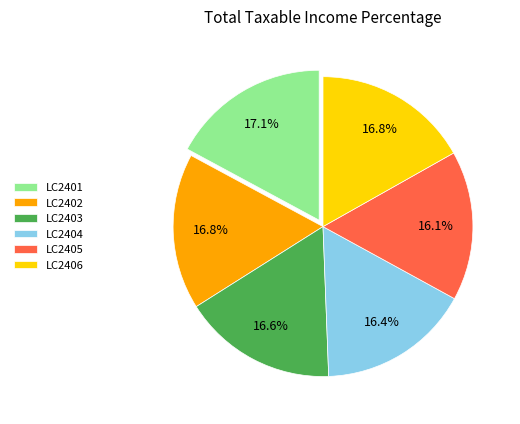

Which has a higher value, LC2404 or LC2401?

LC2401